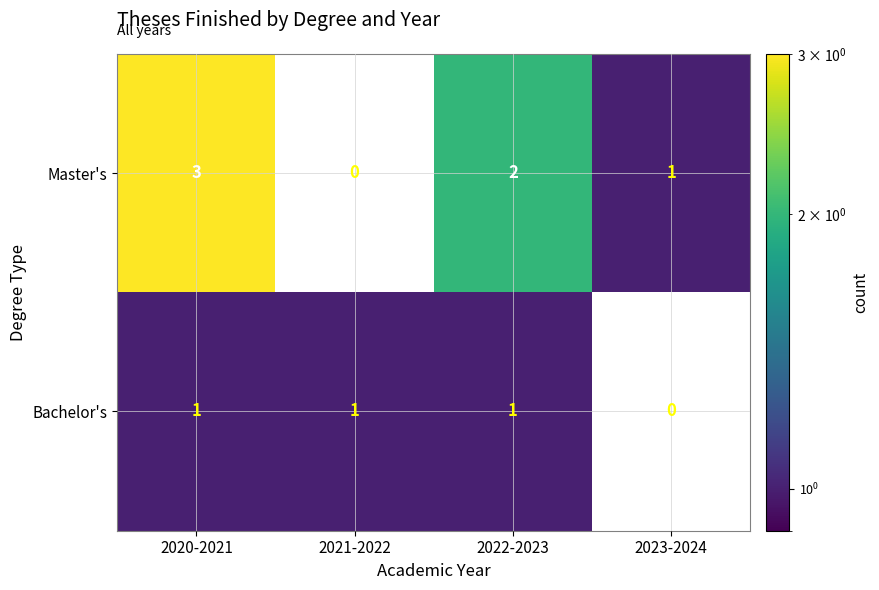

Rank the series by their average value, from lowest to highest.

Bachelor's, Master's